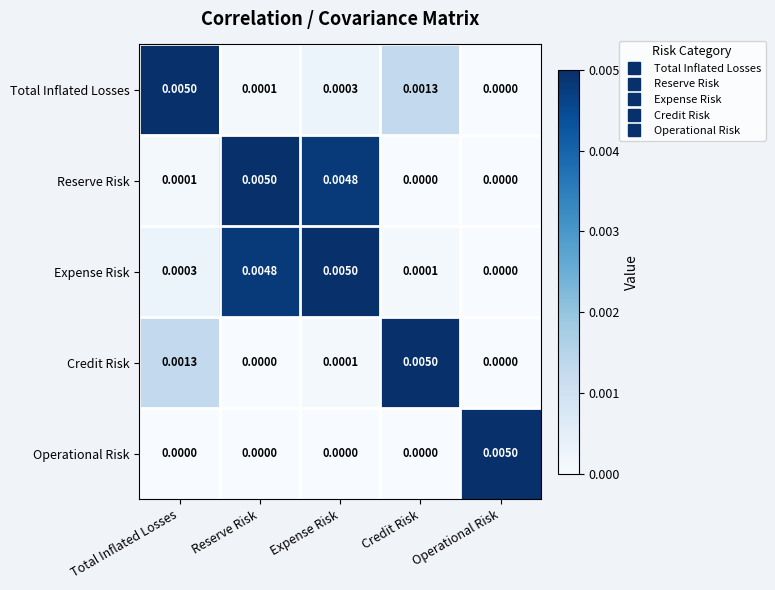

At which label does Total Inflated Losses reach its peak?

Total Inflated Losses